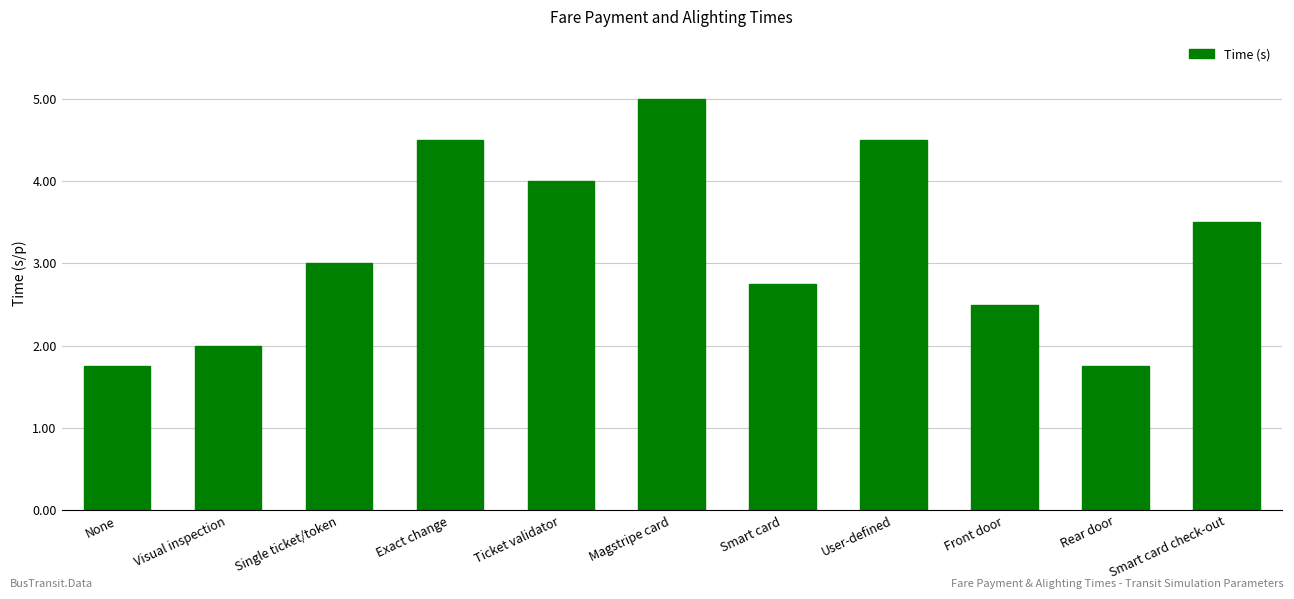

Are the bars horizontal?

No